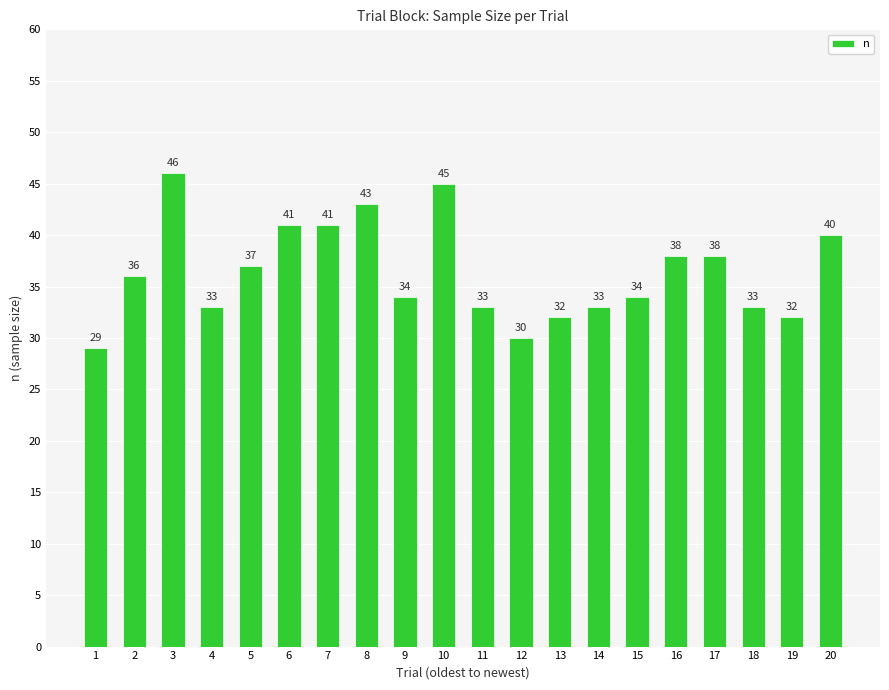

Is it true that the value at 10 is 45?

True